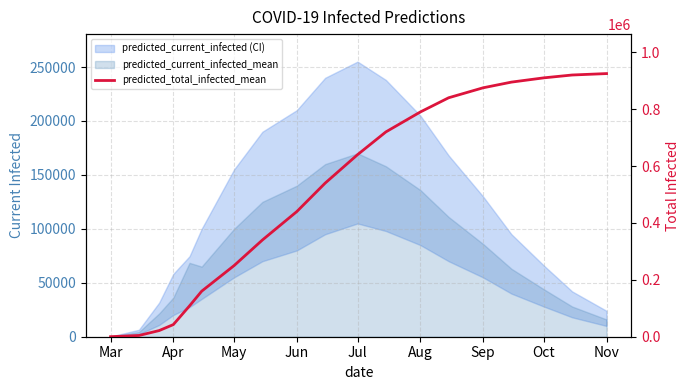

What is the difference between the maximum and minimum values?

924869